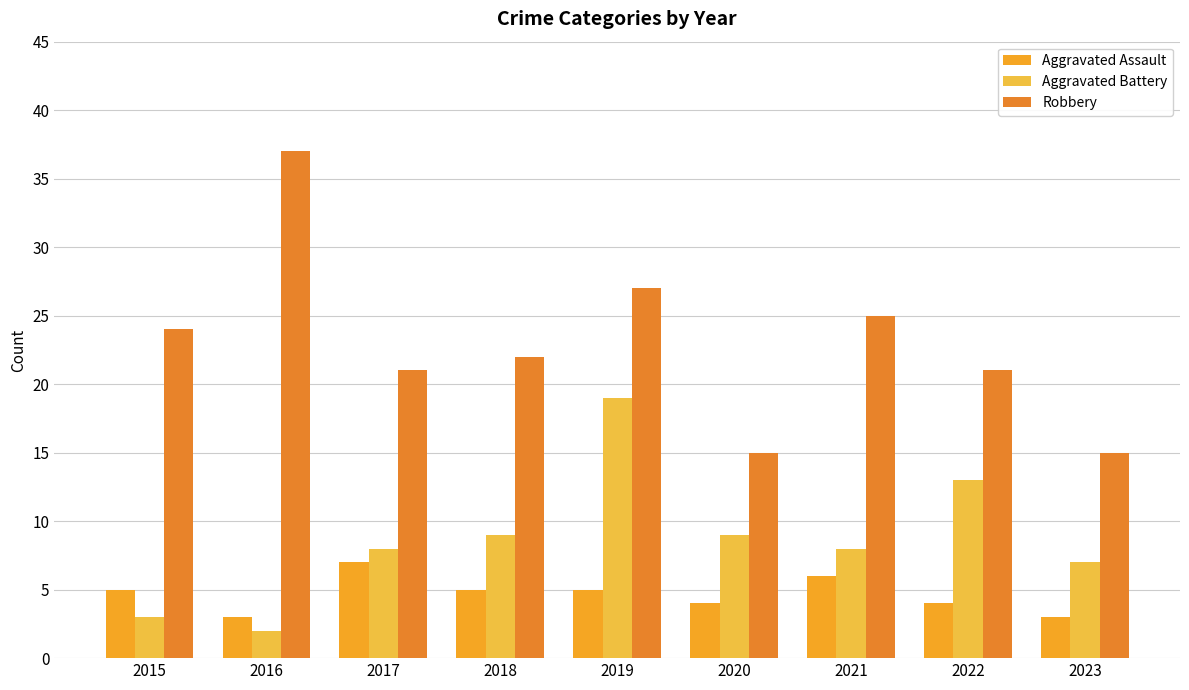

What is the difference between the maximum and minimum values in the Robbery series?

22